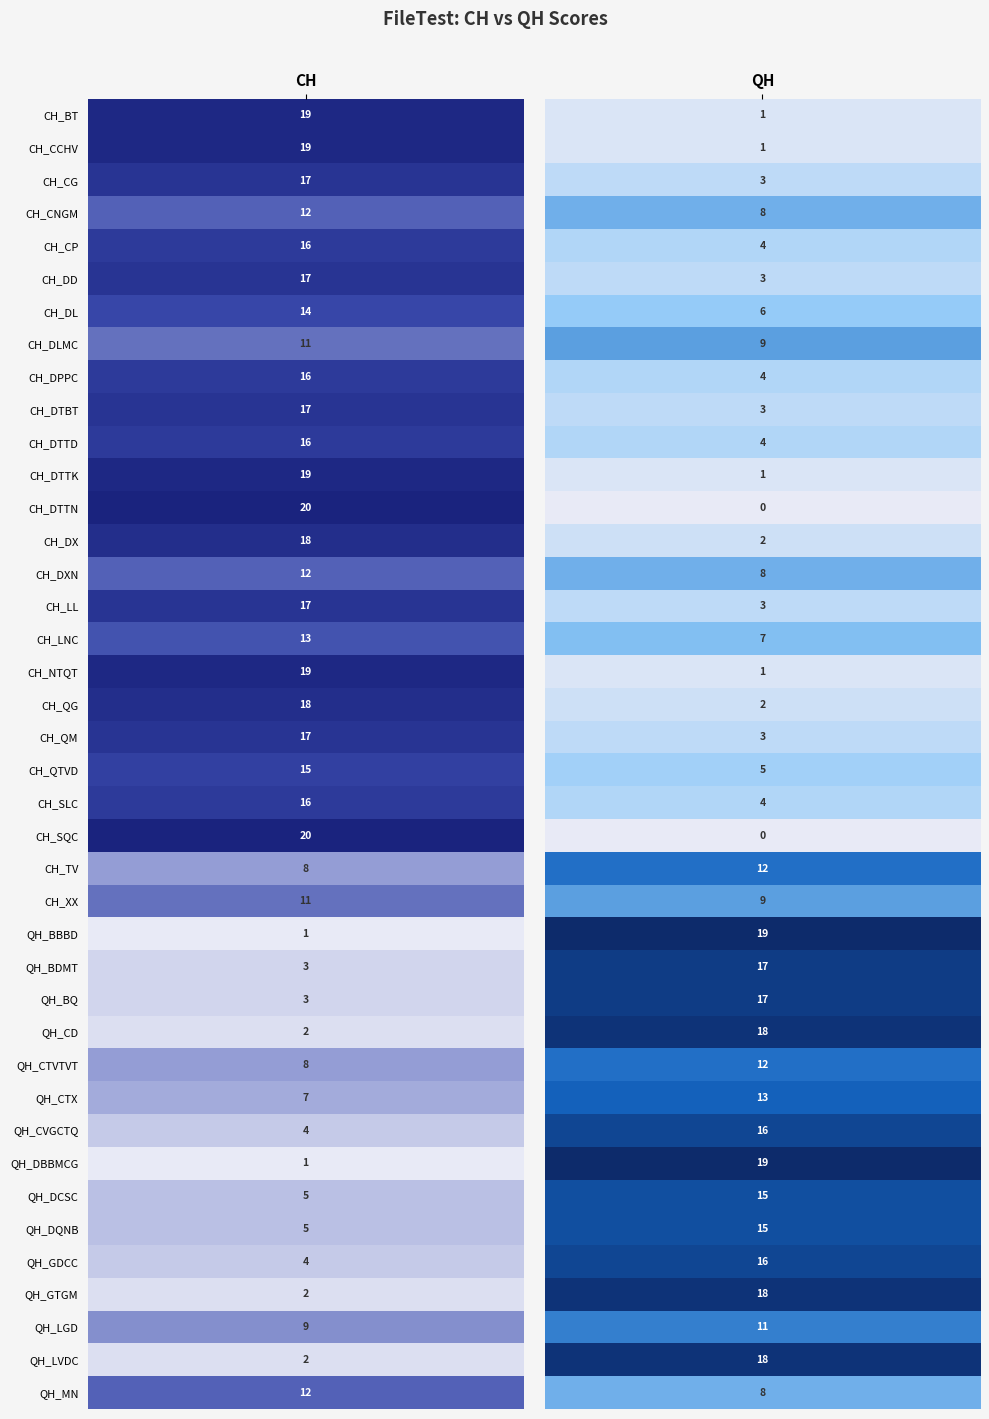

At how many categories does at least one series exceed 8?

2